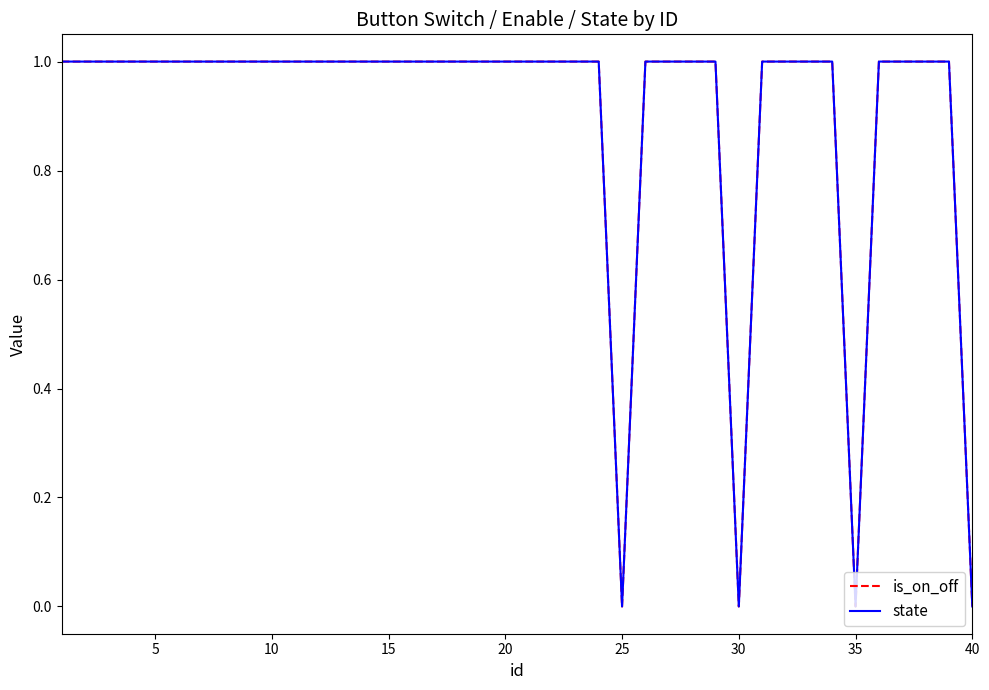

Is this an area chart (filled region under the line)?

No